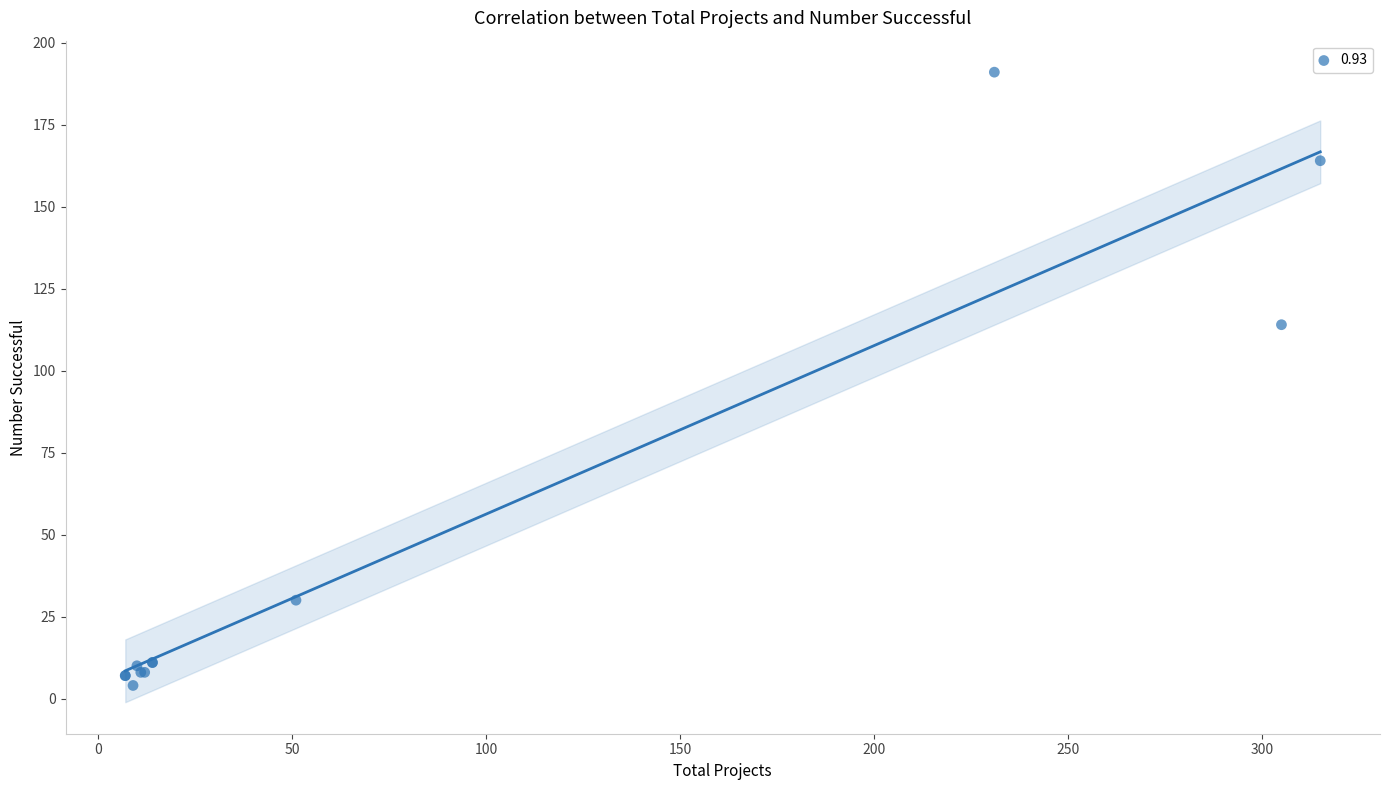

What Y value in the scatter plot is closest to 97?

114